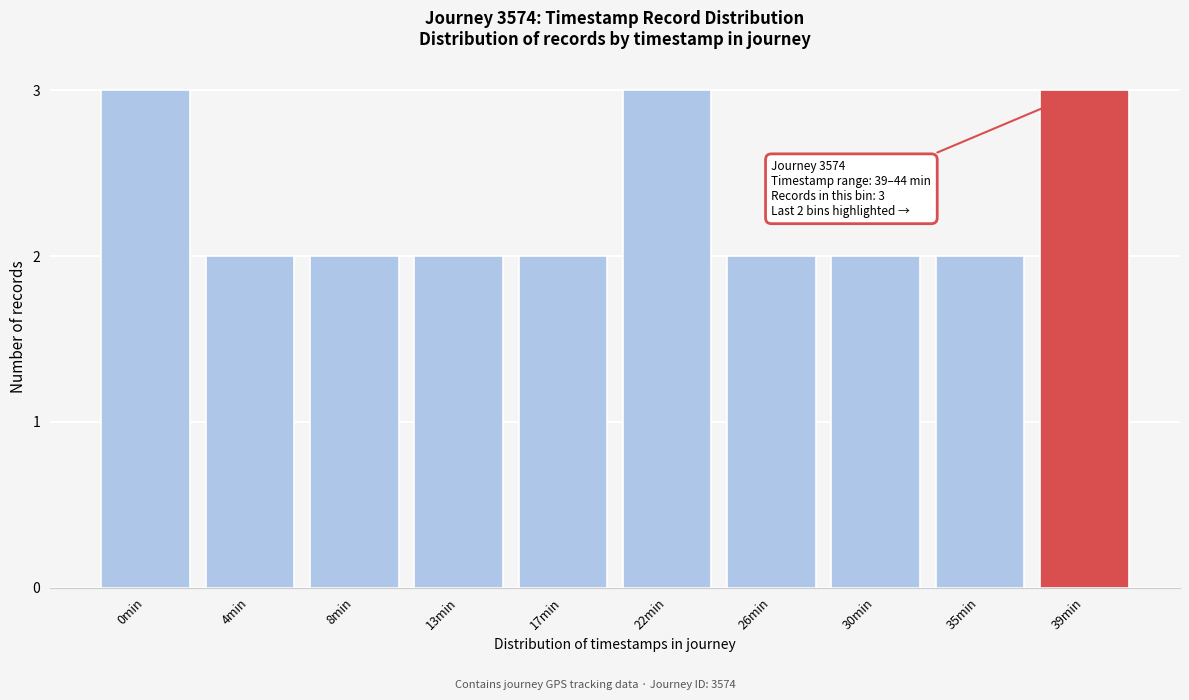

Reading left to right, list all the values displayed in this chart.

3	2	2	2	2	3	2	2	2	3